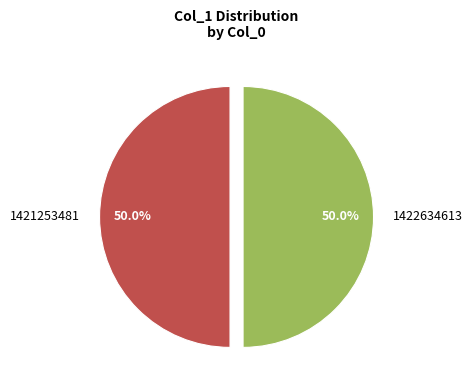

Approximately how many times larger is the value at 1422634613 compared to 1421253481?

1.0